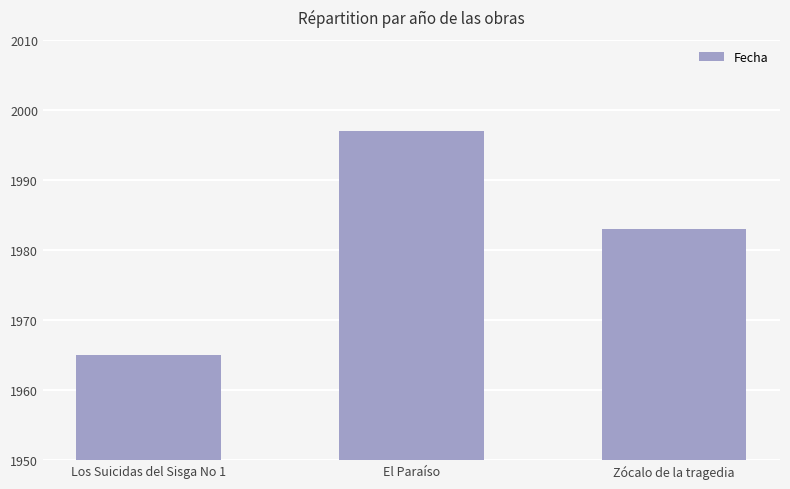

Rank the categories by value from highest to lowest.

El Paraíso, Zócalo de la tragedia, Los Suicidas del Sisga No 1